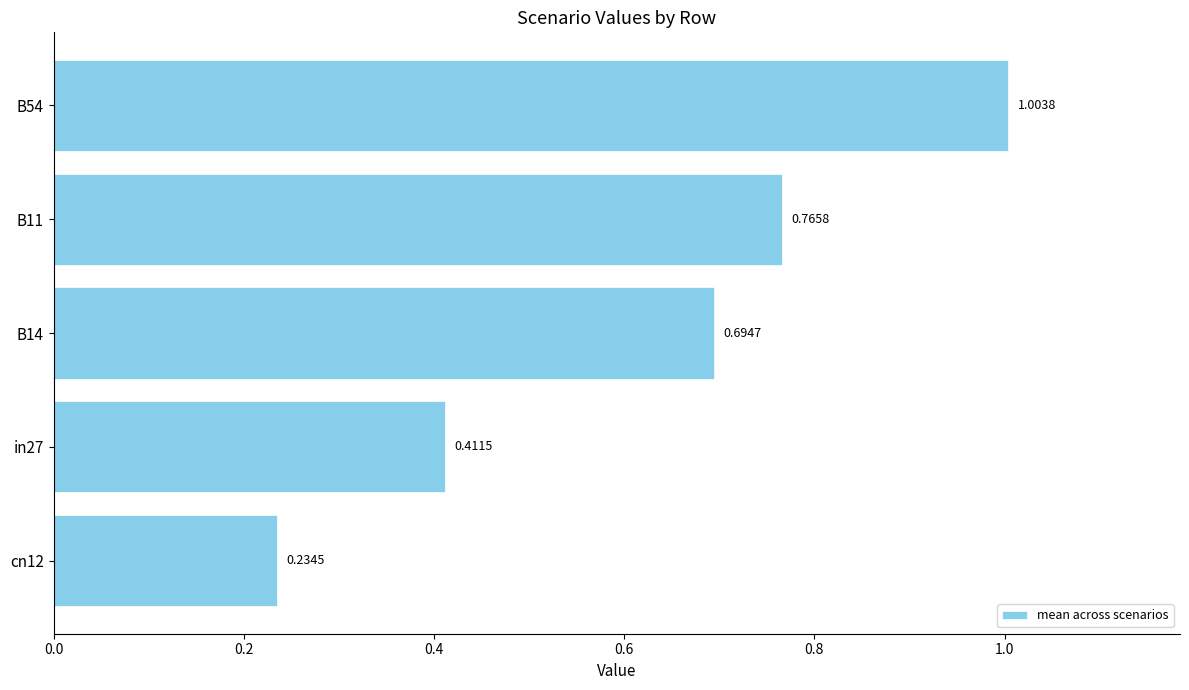

Between B54 and B11, which is larger?

B54